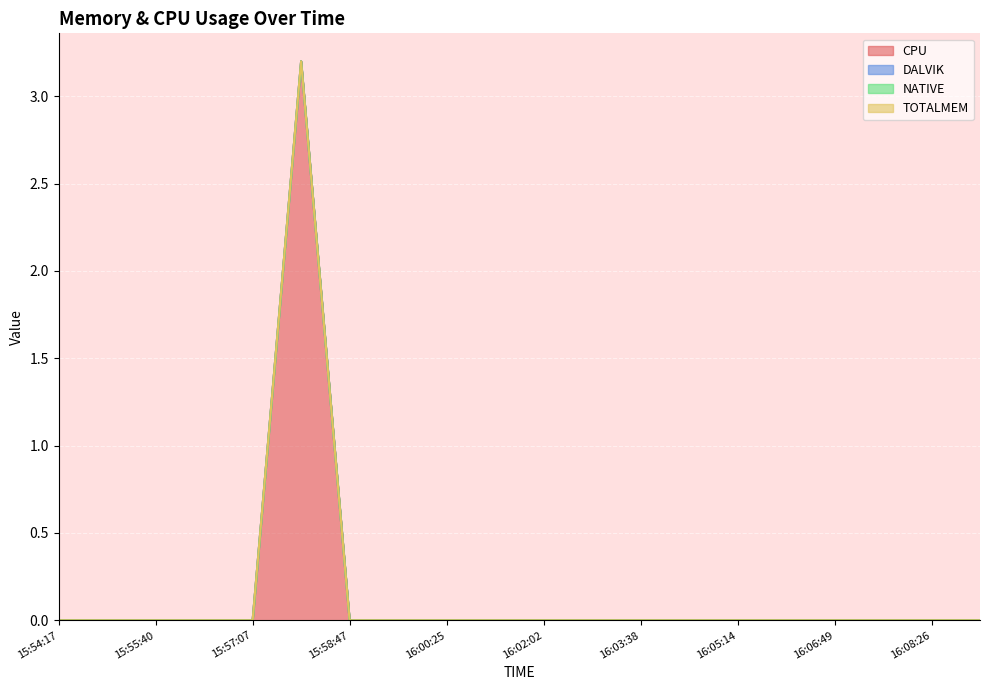

Where is NATIVE nearest to the value 0?

15:54:17